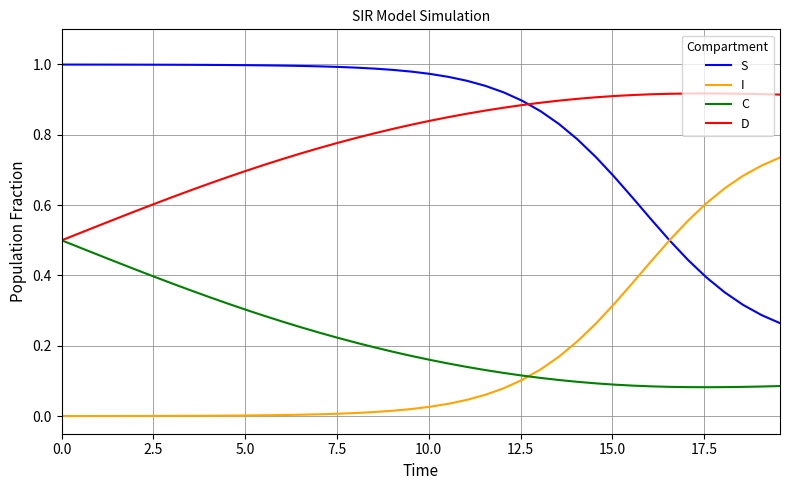

How many times do C and I cross each other?

1